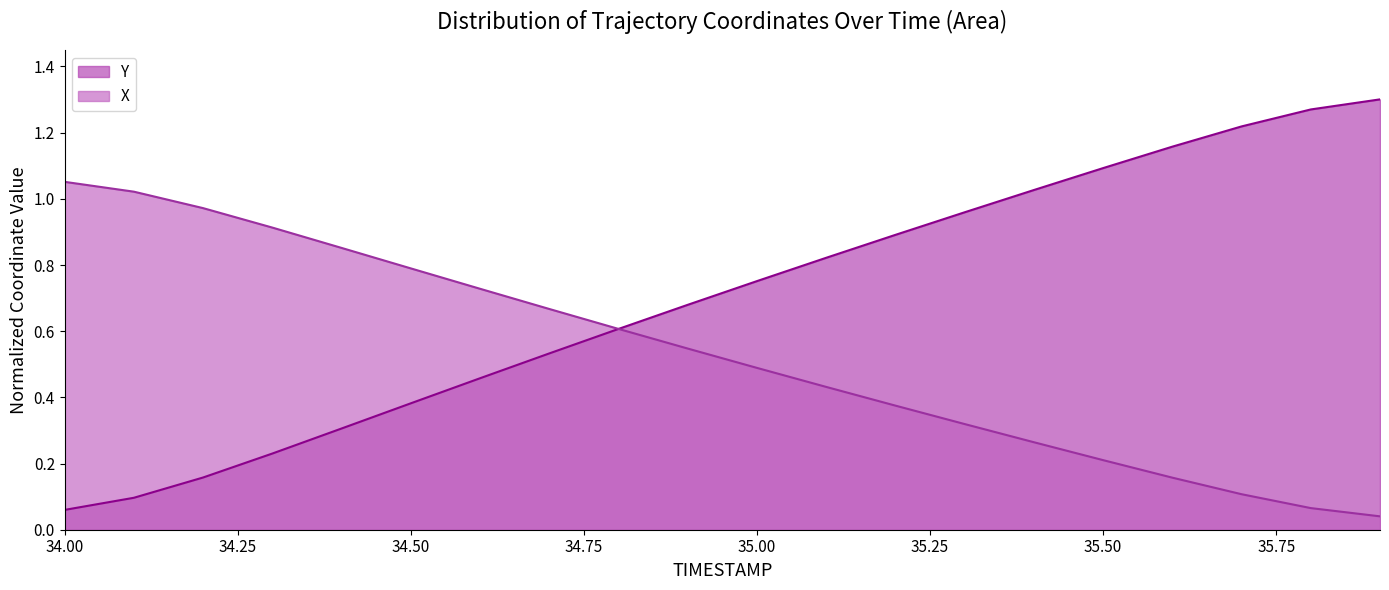

Rank the series by their average value, from highest to lowest.

Y, X